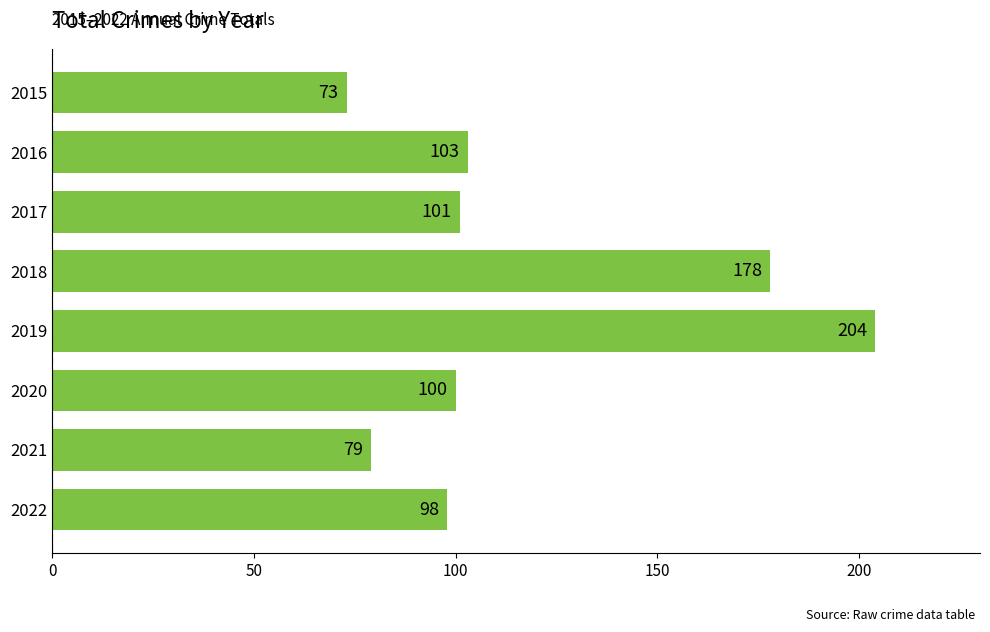

What is the sum of all values?

936